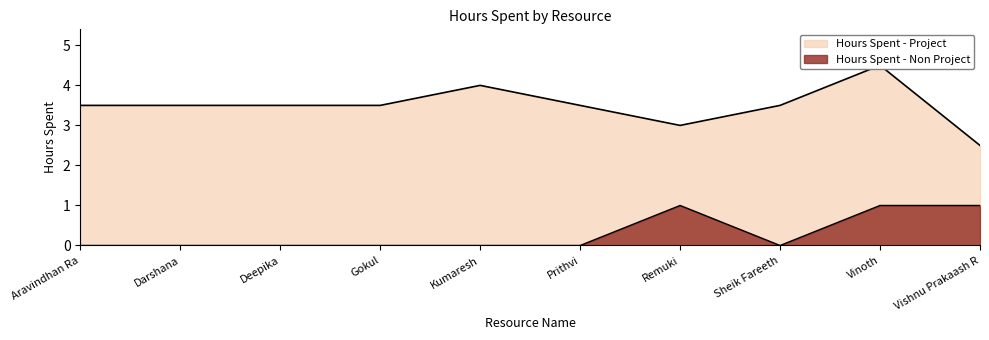

Which series has the largest range (max minus min)?

Hours Spent - Project